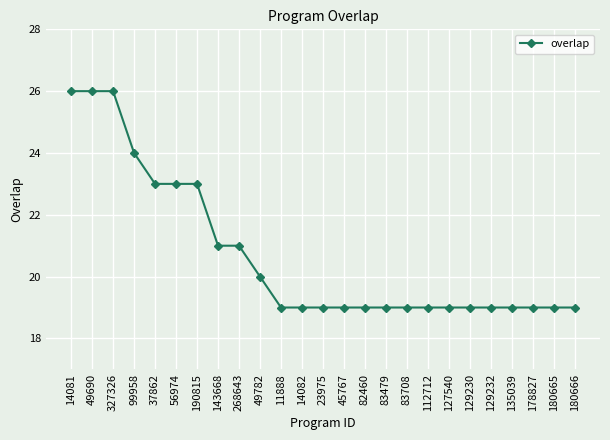

What is the label of the 2nd point from the left?

49690